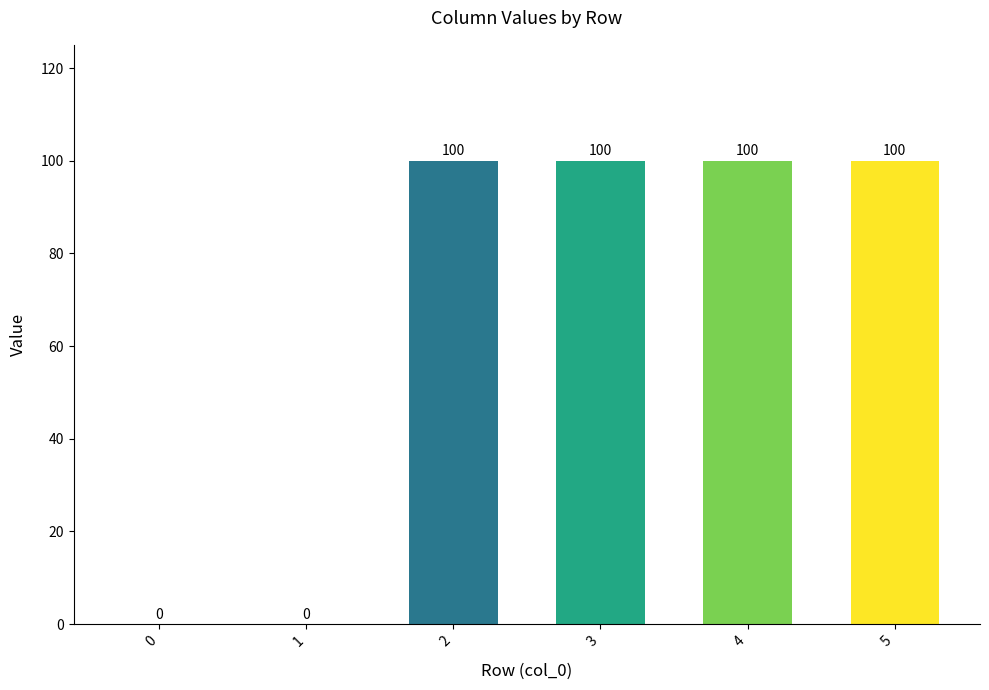

What is the greatest value displayed?

100